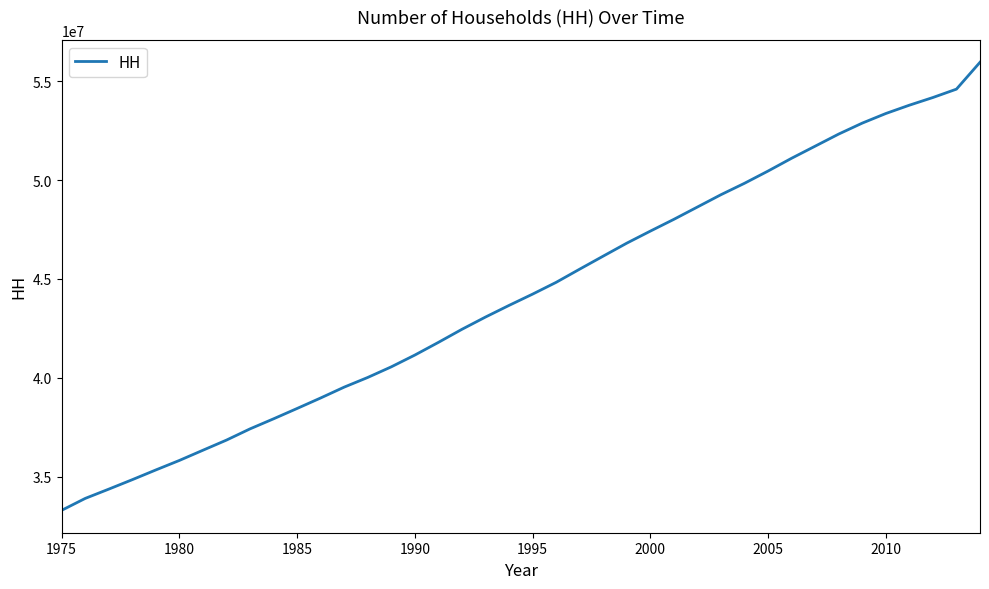

What is the smallest value displayed?

33310006